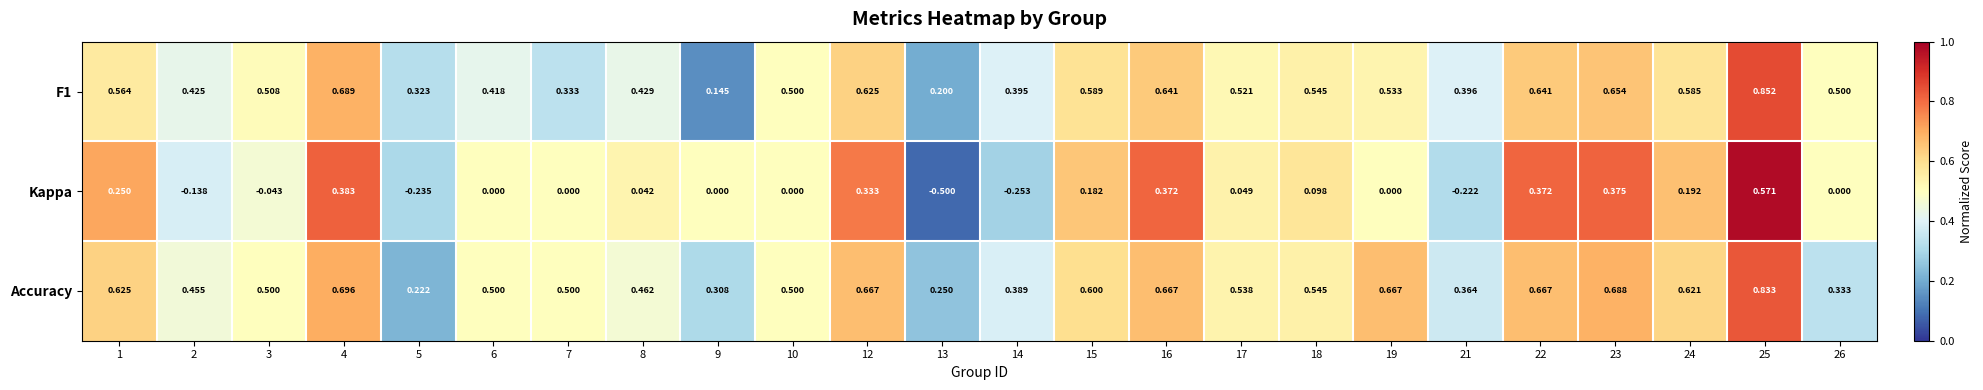

What is the total value across all series at 3?

1.0